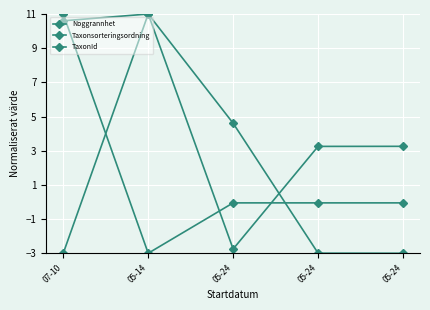

Which series has the widest spread of values?

TaxonId